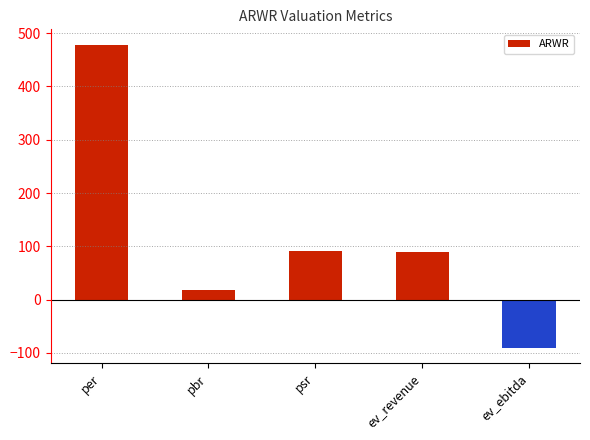

What position from the right is psr?

3